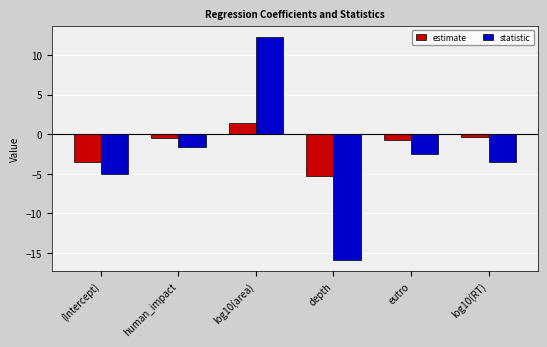

What is the greatest value displayed?

12.3